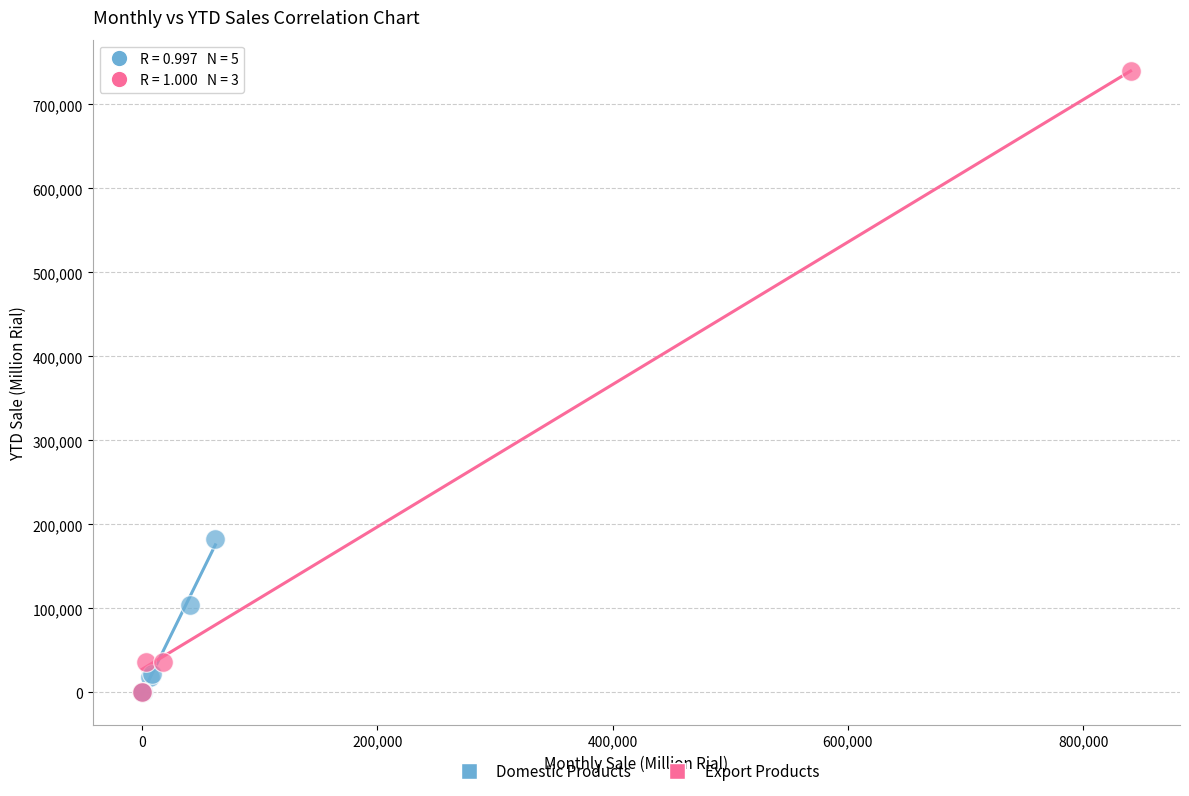

Which series has the widest spread of Y values?

Export Products